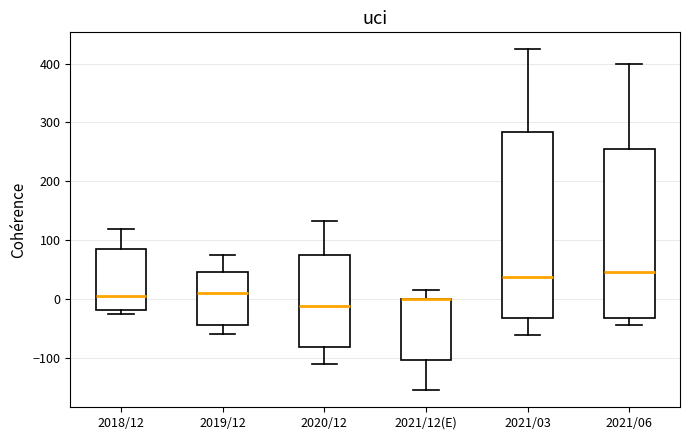

Reading left to right, transcribe this box plot: for each box, give where its median line is, the range the box spans, and where its two whiskers end, as read against the y-axis. The values are not printed on the chart, so give them approximately, as read against the axis.

2018/12: median 0, box -20 to 90, whiskers -30 to 120
2019/12: median 10, box -40 to 50, whiskers -60 to 80
2020/12: median -10, box -80 to 80, whiskers -110 to 130
2021/12(E): median 0 (drawn on the box's upper edge), box -100 to 0, whiskers -150 to 20
2021/03: median 40, box -30 to 280, whiskers -60 to 420
2021/06: median 50, box -30 to 250, whiskers -40 to 400